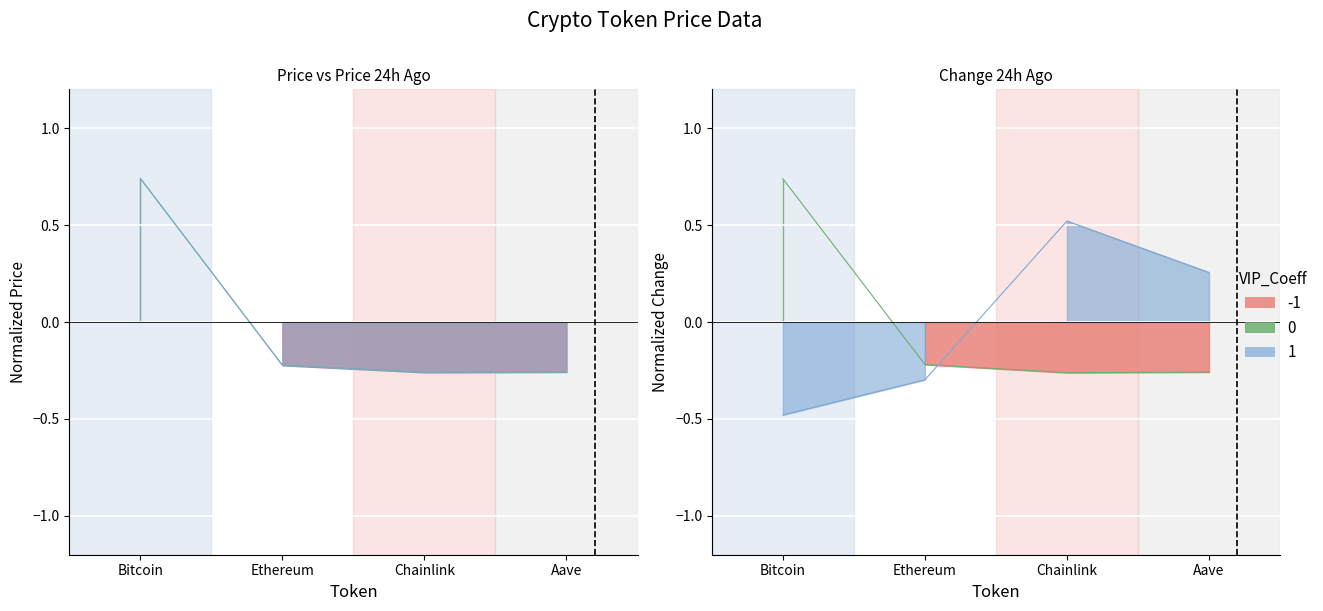

Reading left to right, what are all the values shown in this chart?

price: 0.7	-0.2	-0.3	-0.3
price24hAgo: 0.7	-0.2	-0.3	-0.3
Change24hAgo: 0.7	-0.2	-0.3	-0.3
Change24hAgoPct: -0.5	-0.3	0.5	0.3